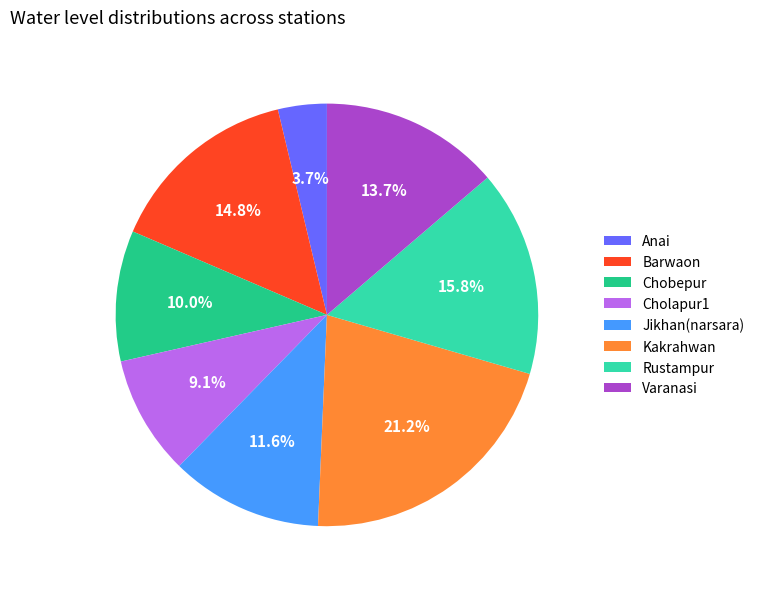

Which slice is the smallest?

Anai